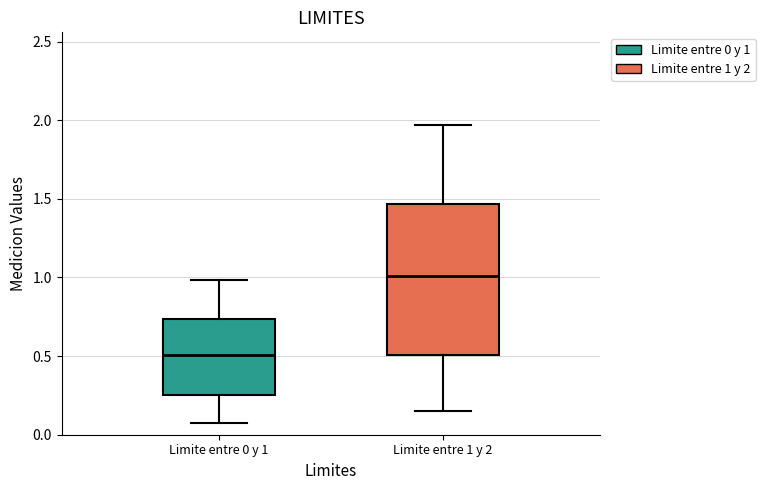

Which box has the lowest median line?

Limite entre 0 y 1